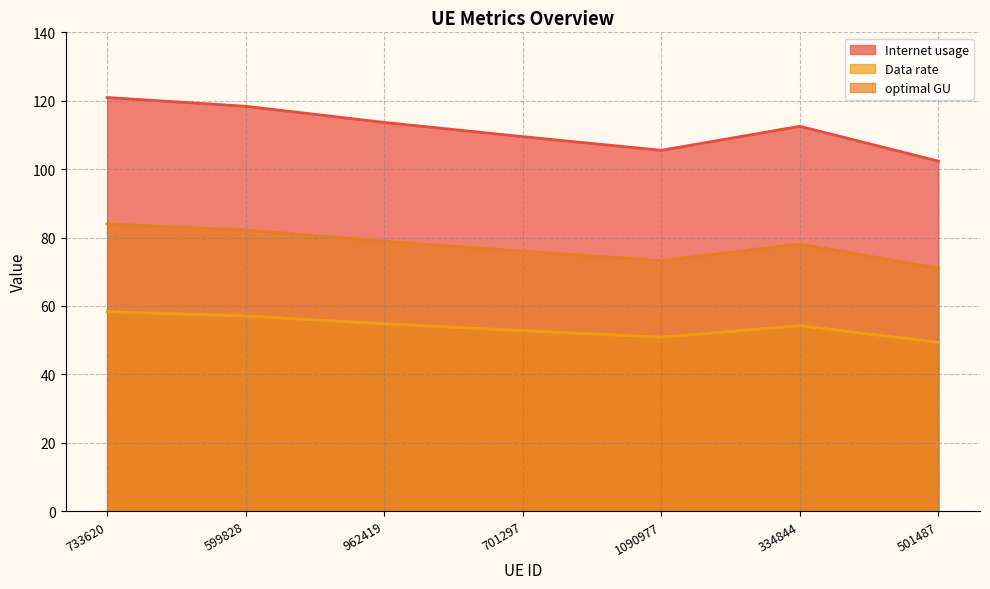

What is the difference between the second highest and second lowest values in the Internet usage series?

12.9